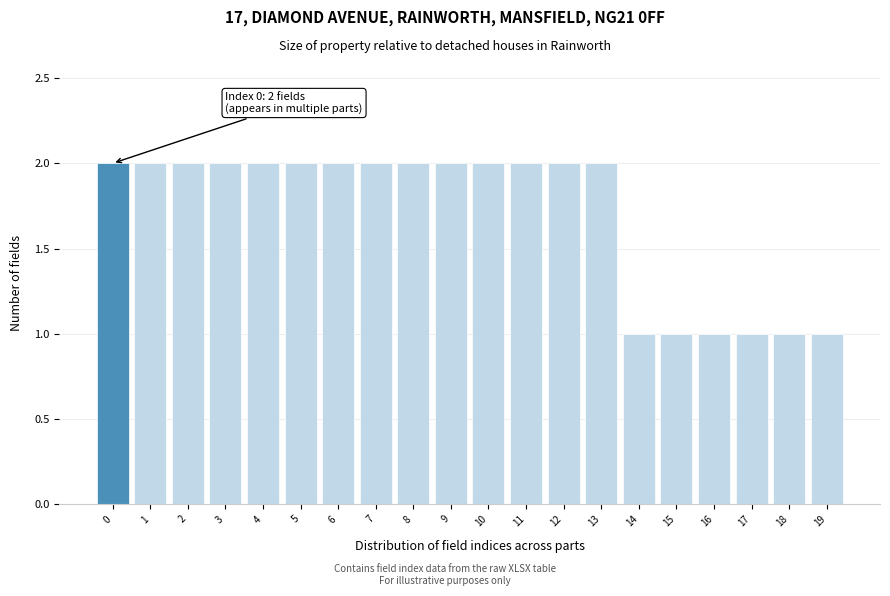

Reading left to right, what are all the values shown in this chart?

2	2	2	2	2	2	2	2	2	2	2	2	2	2	1	1	1	1	1	1